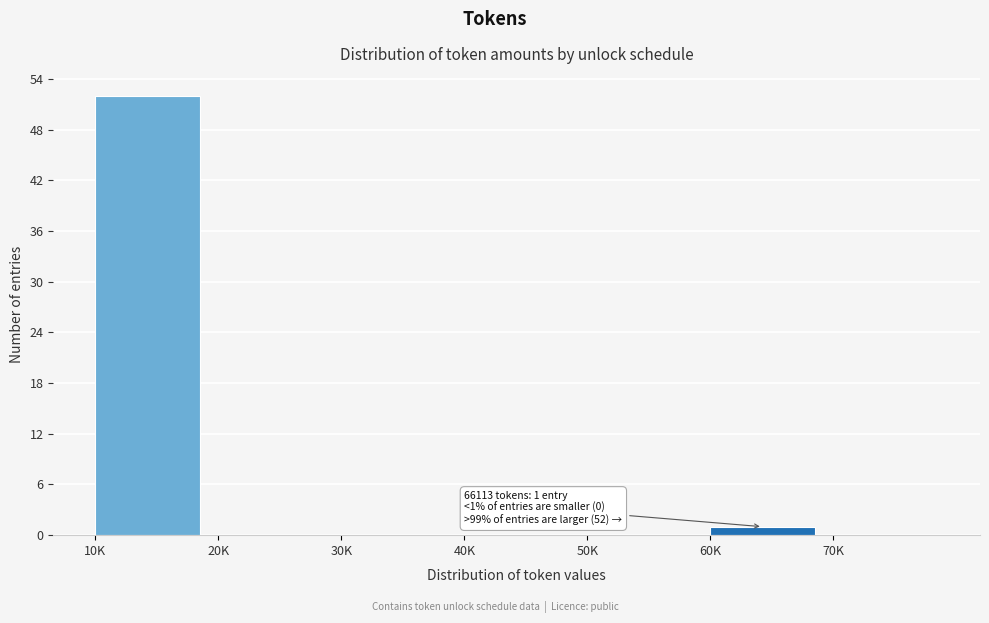

Reading left to right, extract all data points from this chart.

10K=52	20K=0	30K=0	40K=0	50K=0	60K=1	70K=0